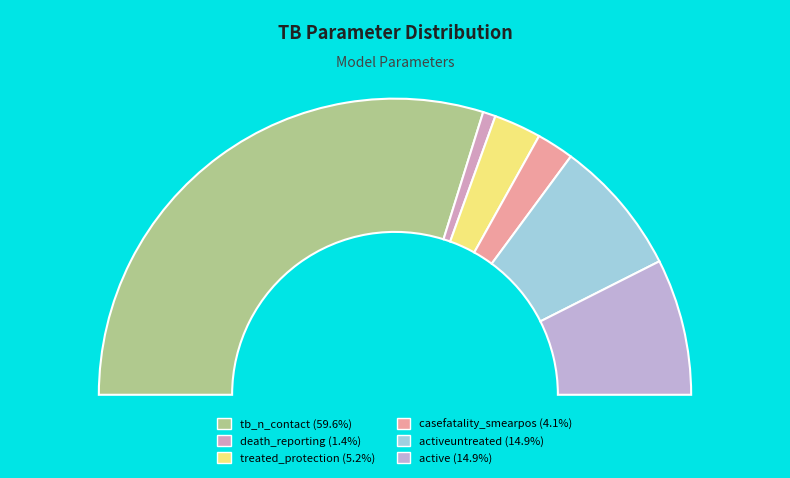

To the nearest percent, what percentage of the pie is tb_n_contact?

60%